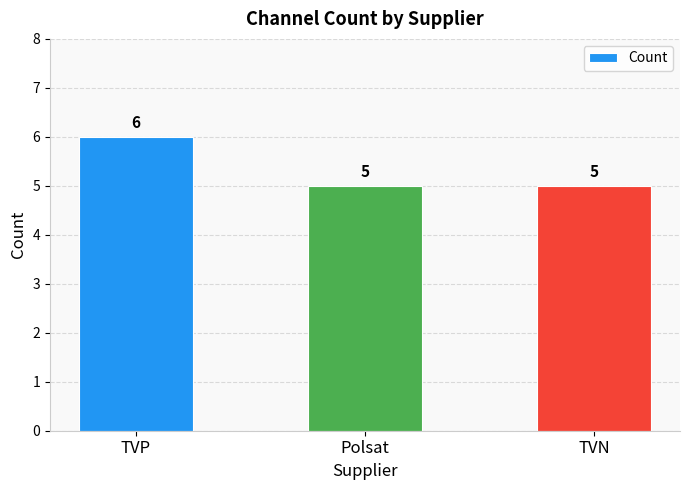

What position from the left is TVP?

1